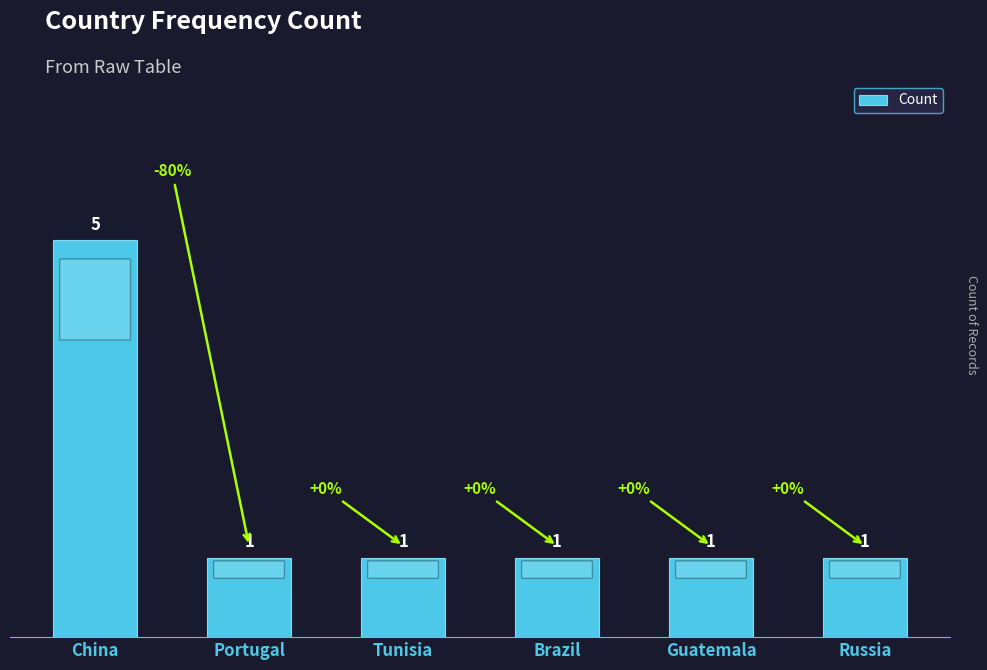

Reading left to right, extract all data points from this chart.

5	1	1	1	1	1